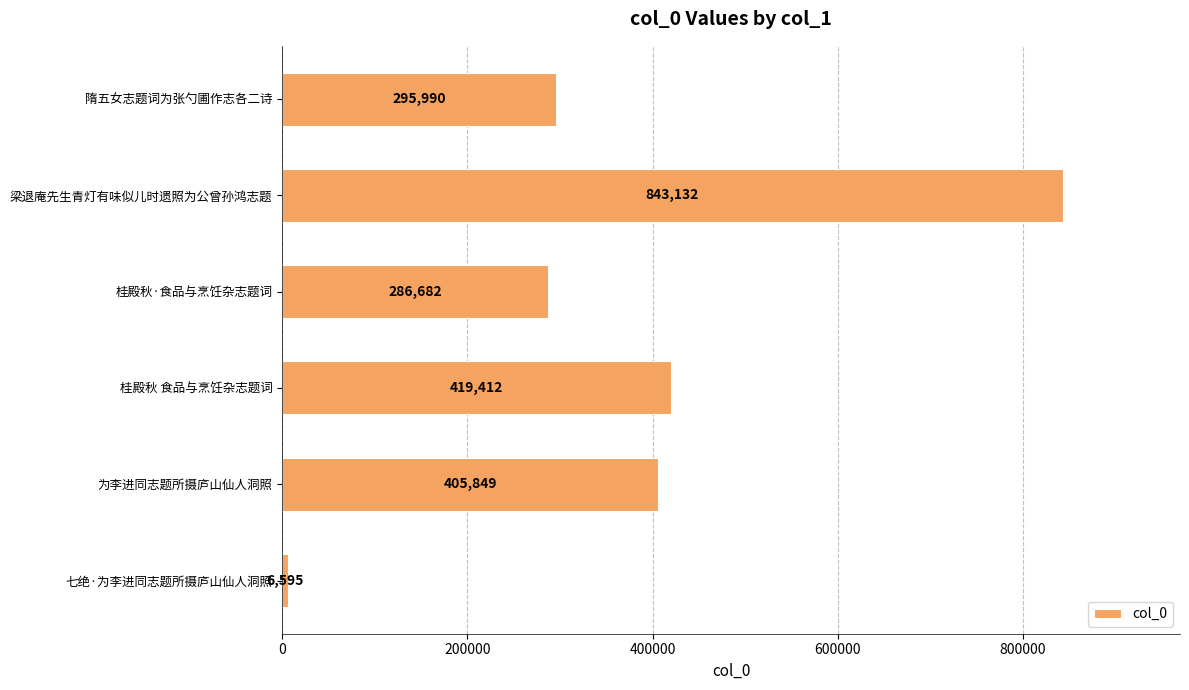

What is the sum of all values?

2257660